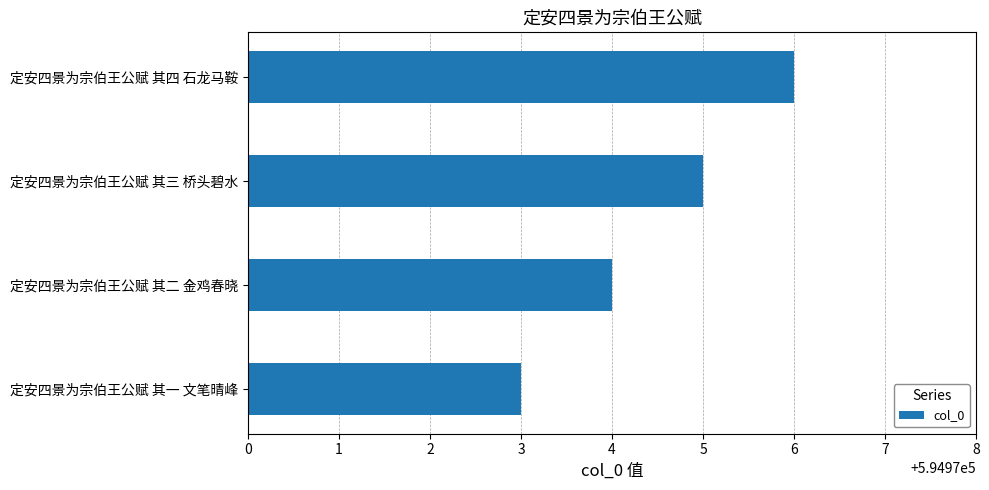

What is the difference between the maximum and minimum values?

3